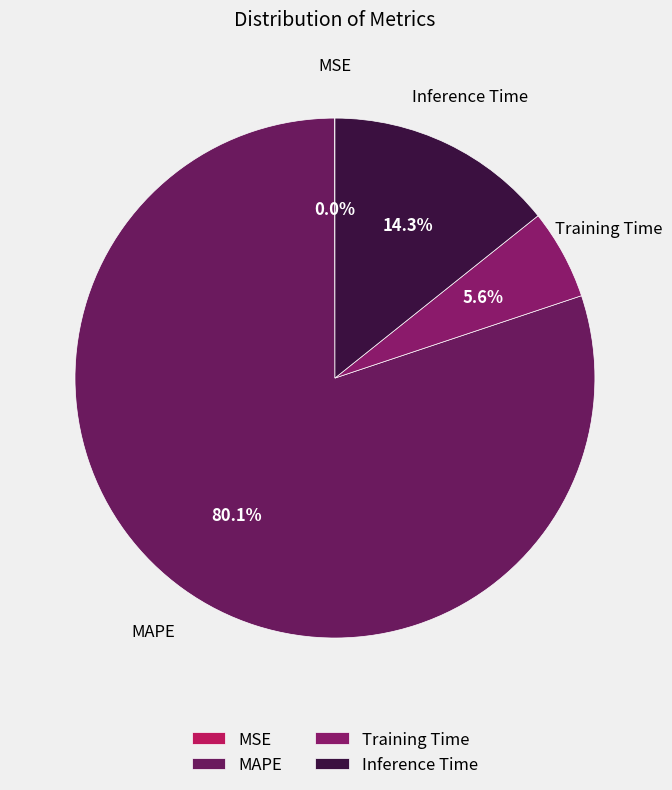

Does Training Time account for over 50% of the chart?

No